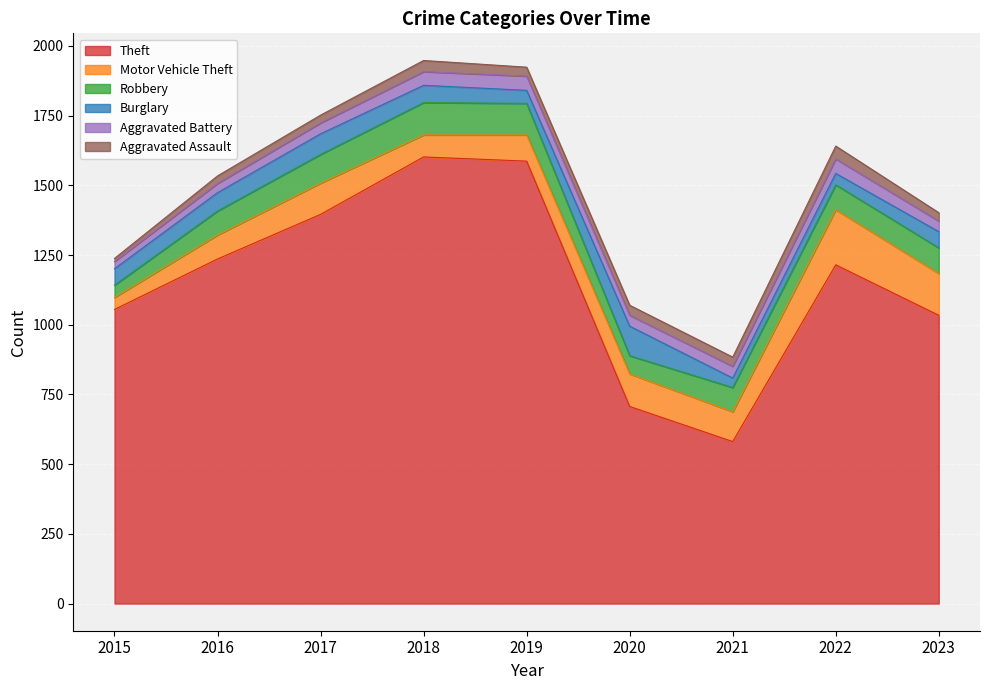

What is the difference between the maximum and second lowest values in the Burglary series?

65